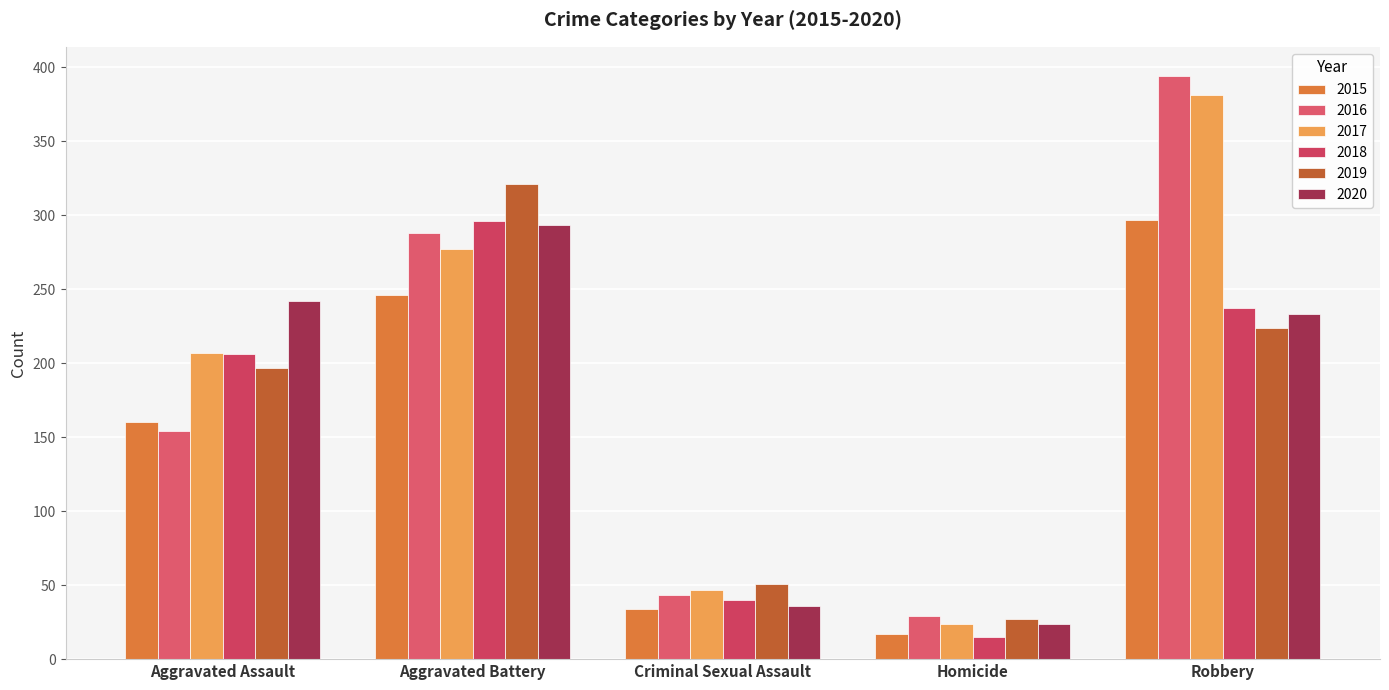

True or false: 2016 has a value of 154 at Aggravated Assault.

True